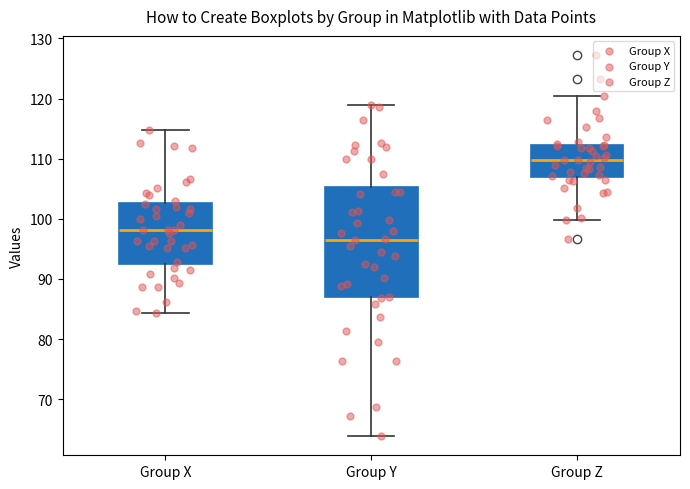

Which box has the highest median line?

Group Z